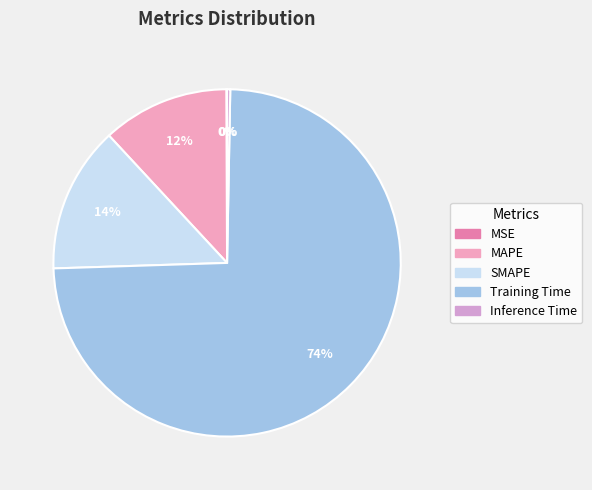

Is it true that Inference Time is 0% of the pie?

True